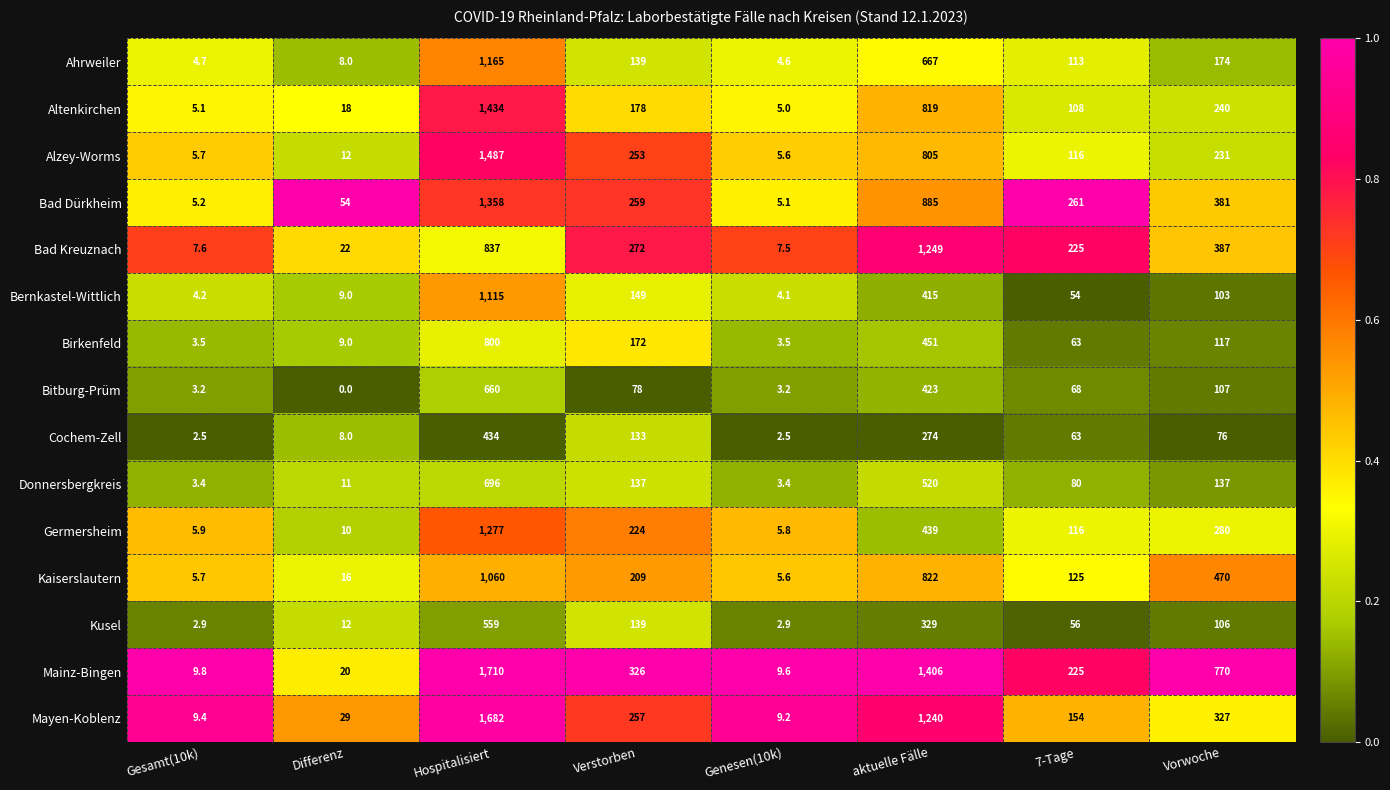

Which label corresponds to the smallest value in the chart?

Differenz